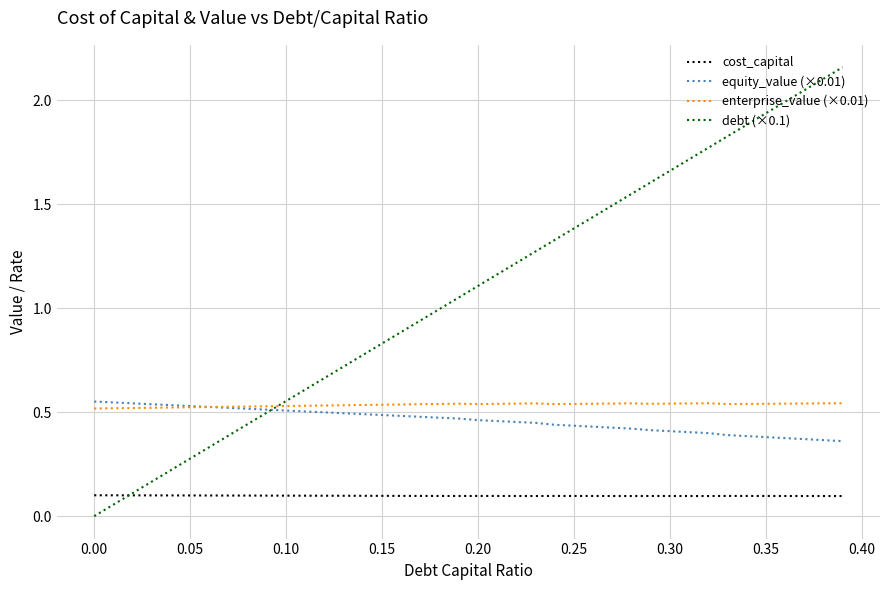

True or false: debt (×0.1) and enterprise_value (×0.01) intersect in this chart.

True